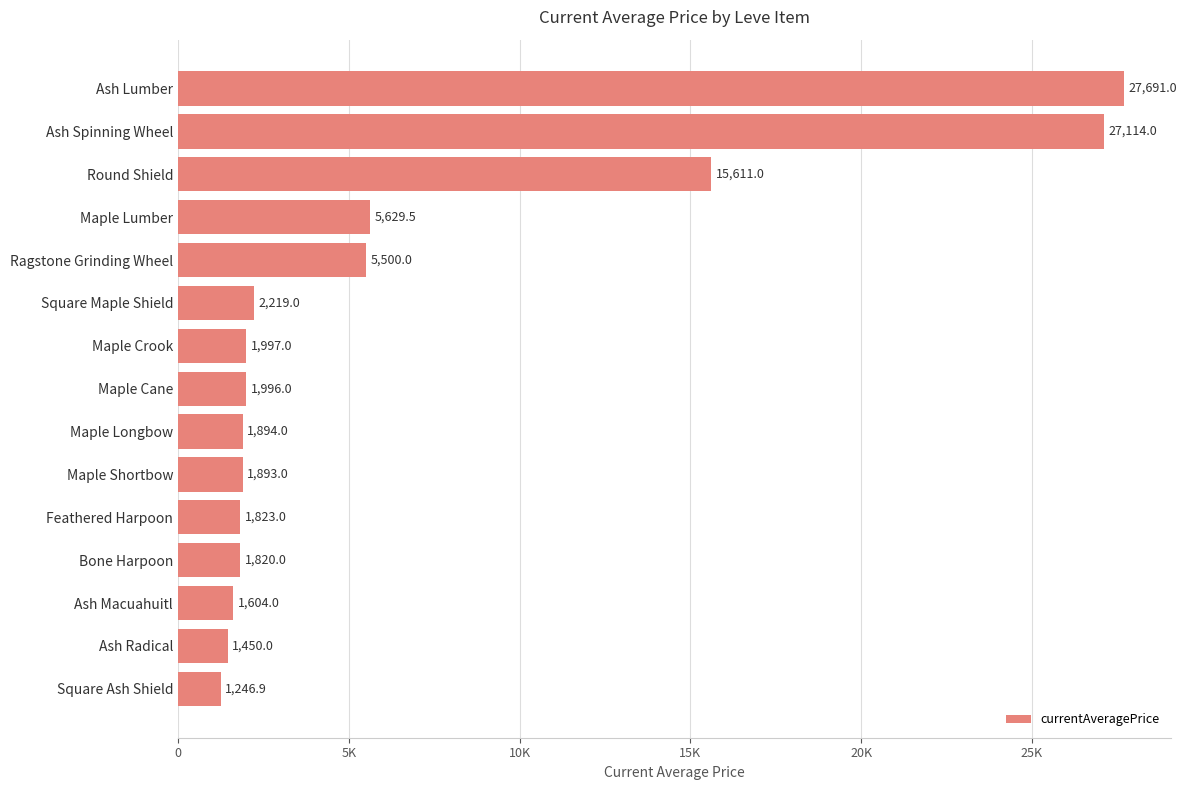

What is the difference between the second highest and minimum values?

25867.1